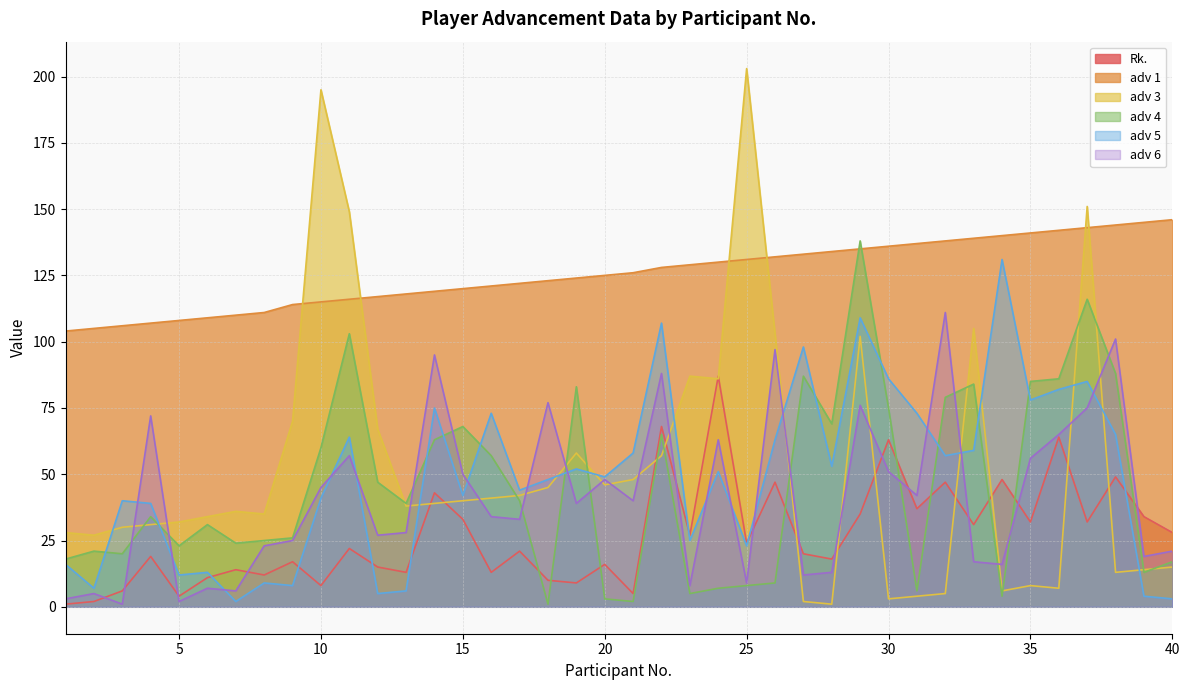

Which label corresponds to the largest value in the chart?

25